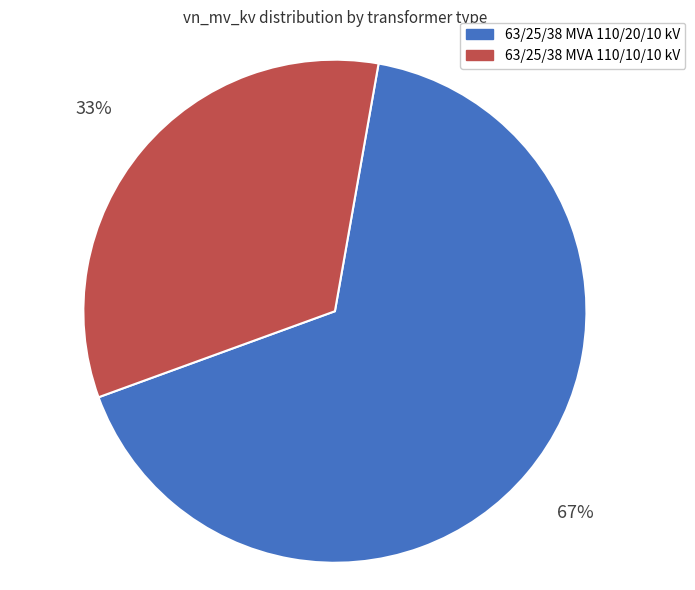

Is it true that 63/25/38 MVA 110/10/10 kV is 33% of the pie?

True